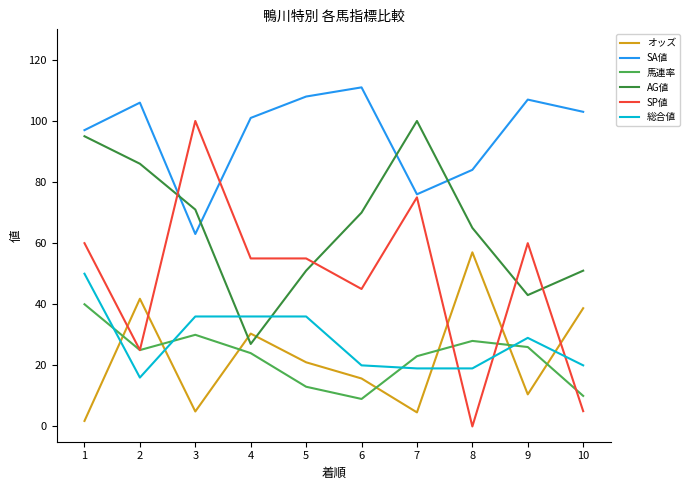

Between which two adjacent categories do SA値 and SP値 first intersect?

2 and 3